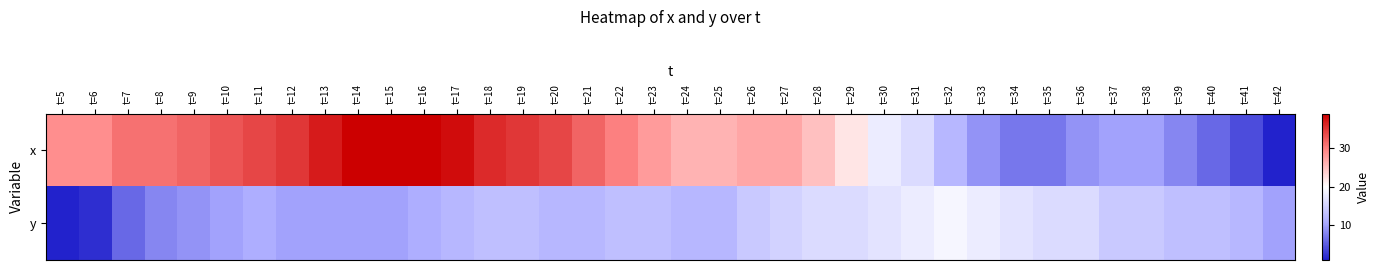

What is the total value across all series at t=34?

24